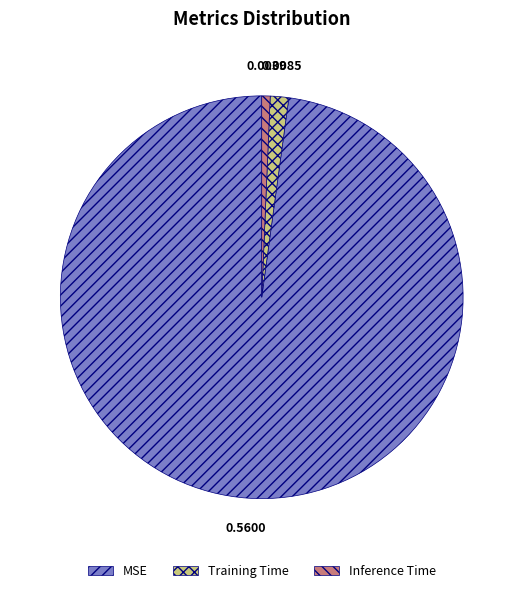

Between Training Time and Inference Time, which is larger?

Training Time